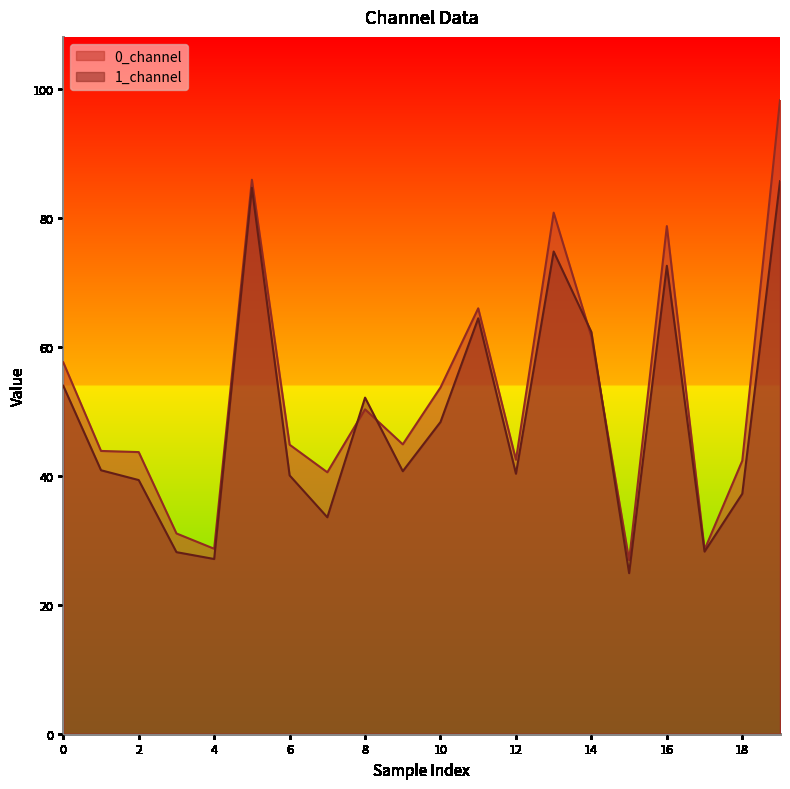

What is the sum of all 0_channel values?

1051.5